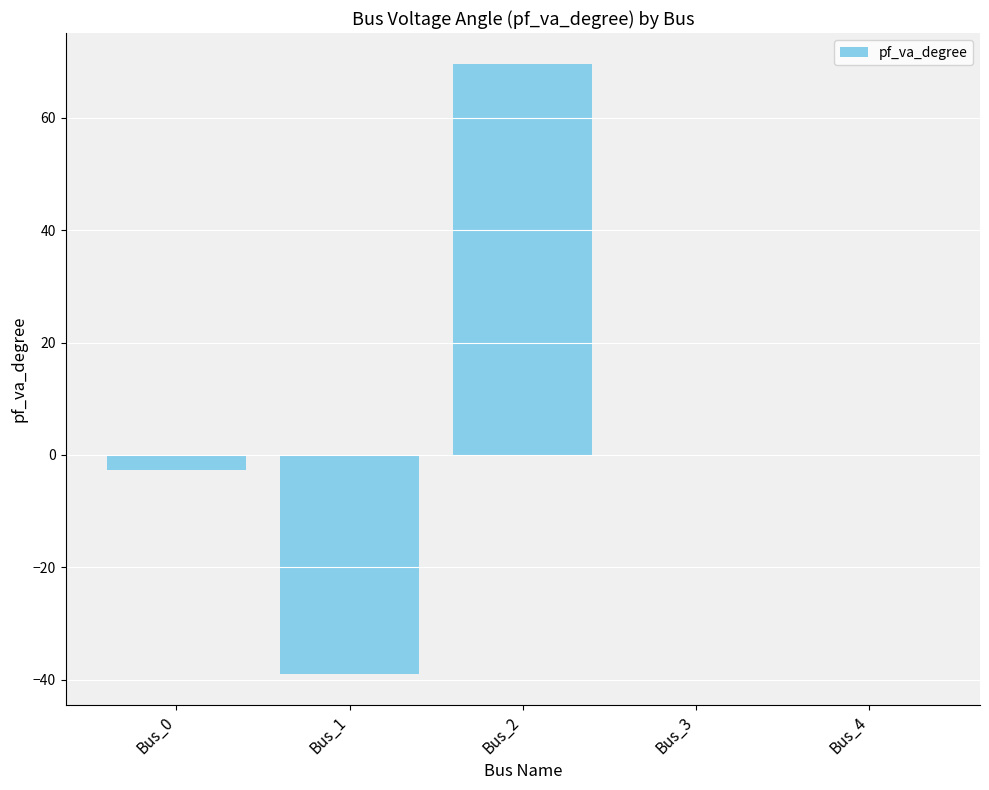

Are the bars horizontal?

No